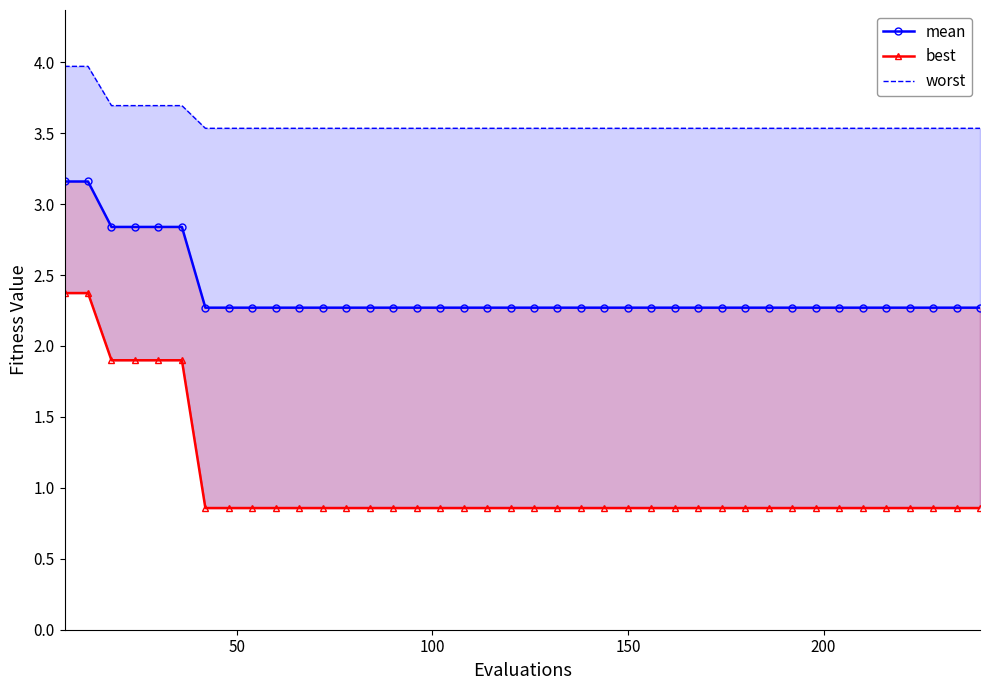

The value of mean at 9 is 3.3. True or false?

False